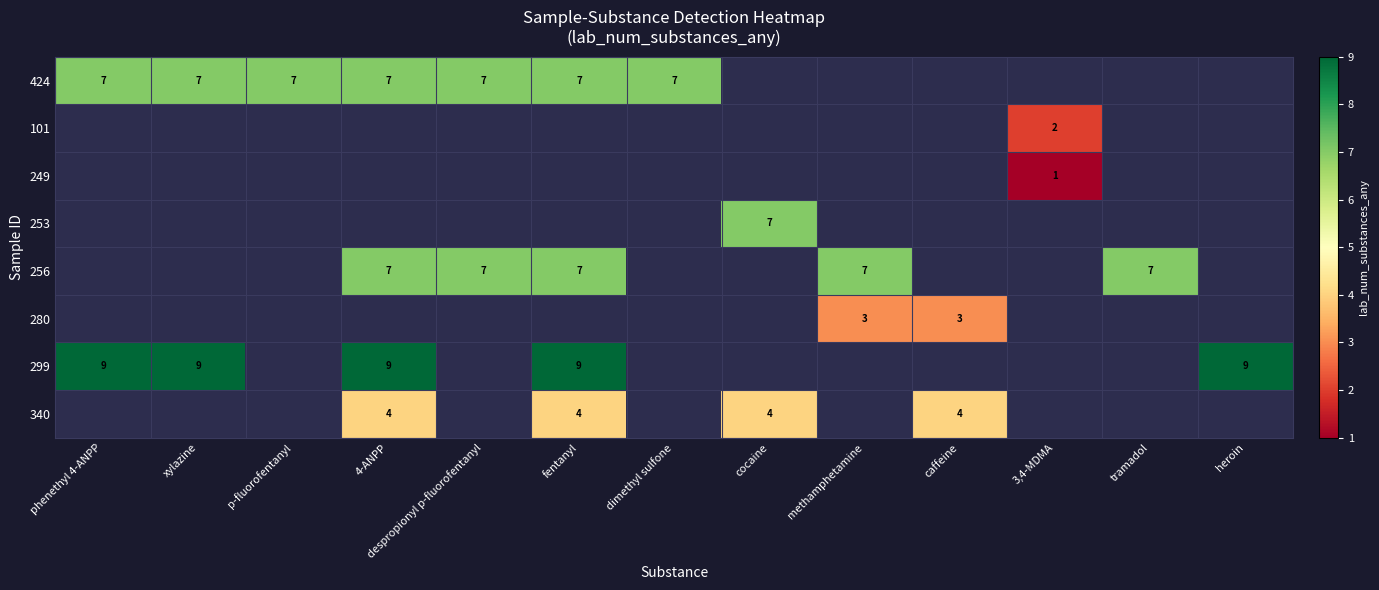

The 340 series shows 4 at fentanyl. True or false?

True